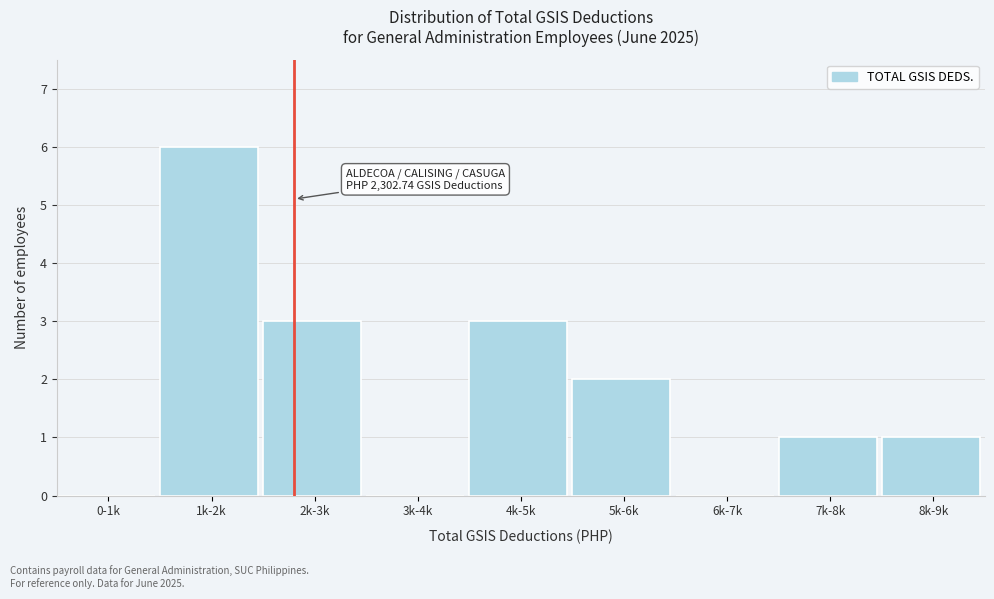

Reading left to right, transcribe all the data shown in this chart.

0-1k=0	1k-2k=6	2k-3k=3	3k-4k=0	4k-5k=3	5k-6k=2	6k-7k=0	7k-8k=1	8k-9k=1